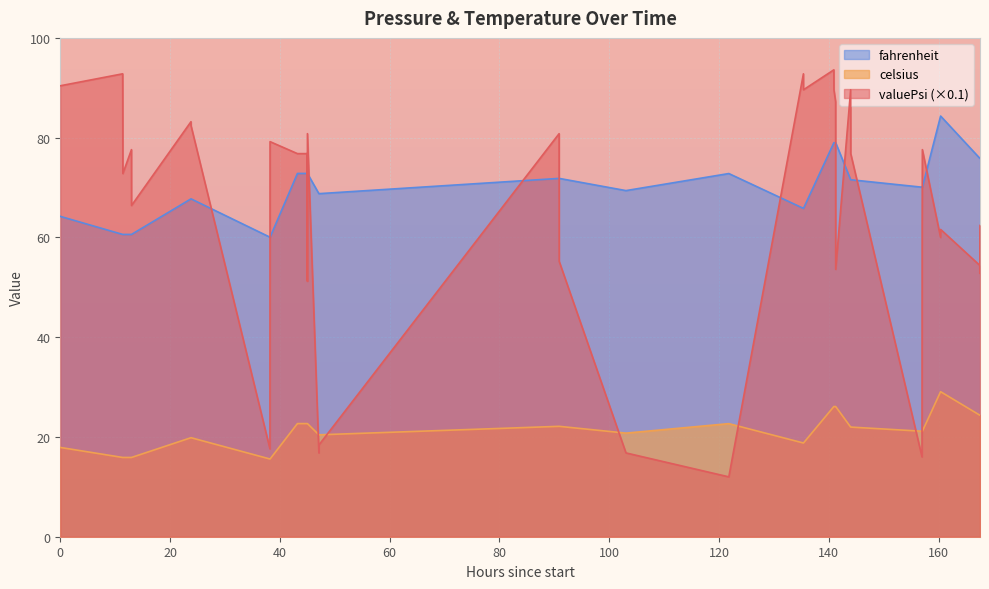

How many data points in valuePsi are less than 76?

19